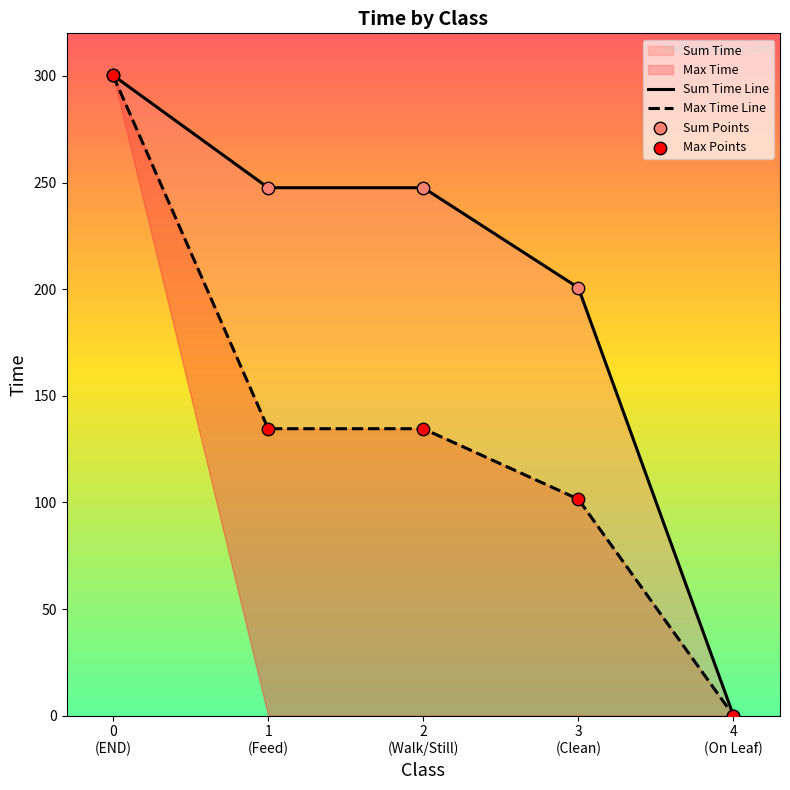

Which series contains the lowest Y value?

Sum Time Line